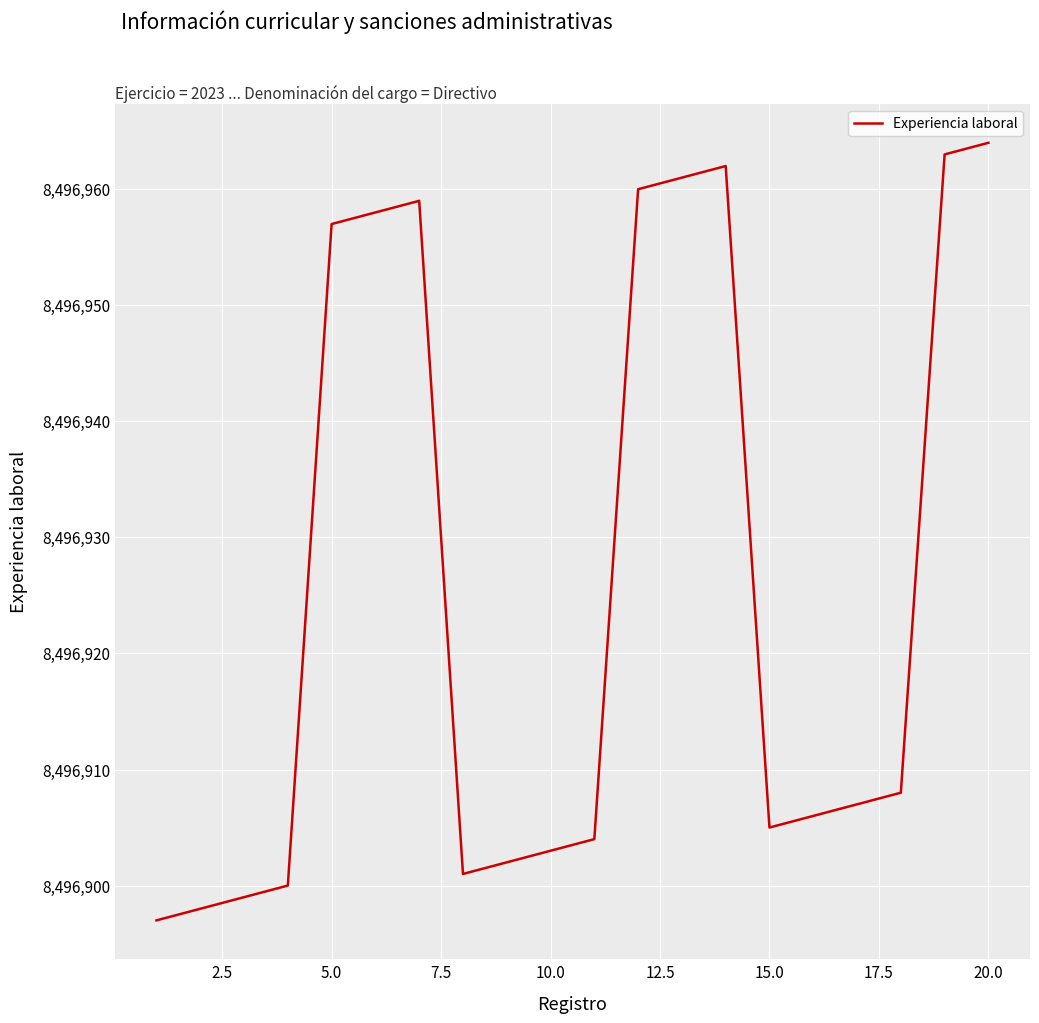

What is the difference between the maximum and minimum values?

67